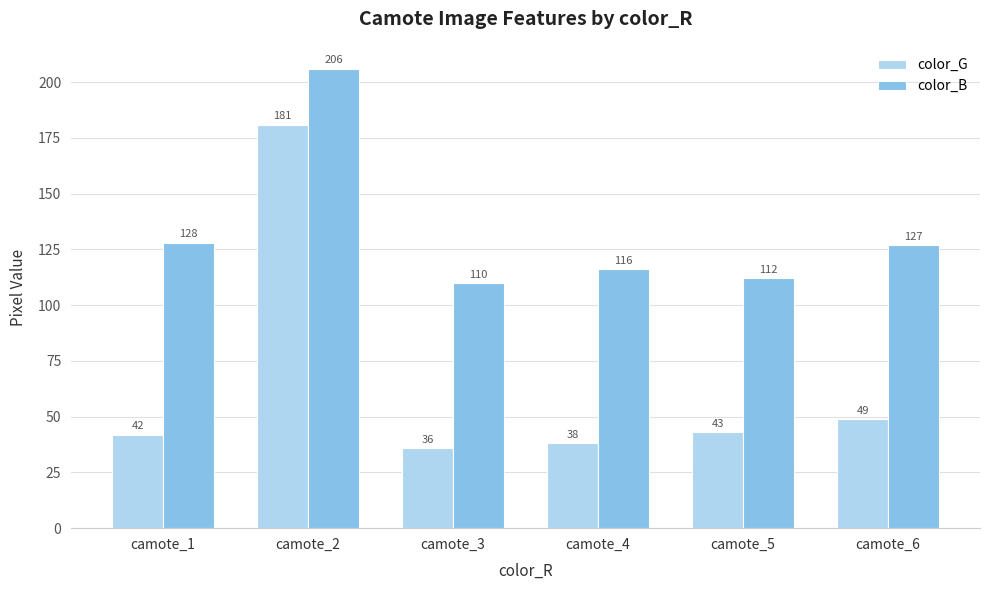

What is the value of the color_G bar at the 5th from the left?

43